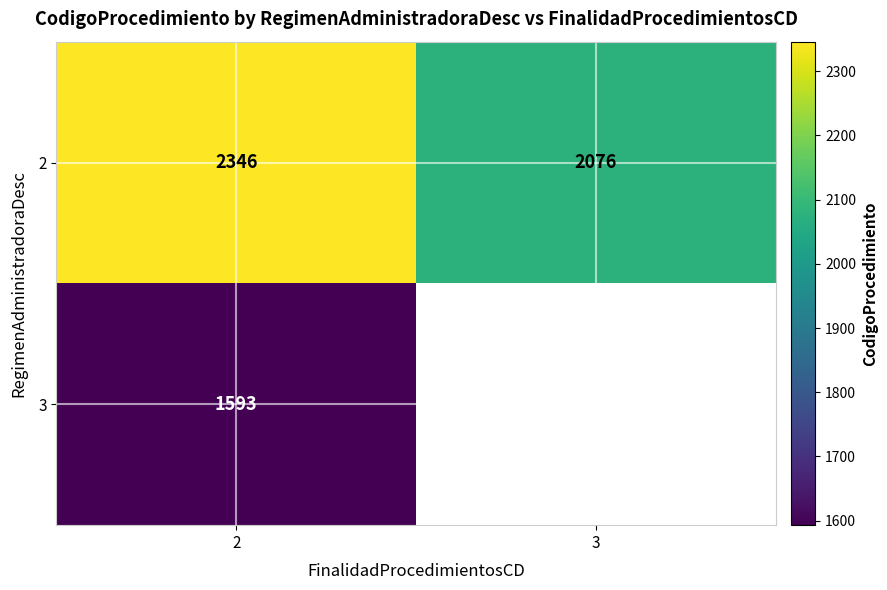

Is the value of 2 at 3 greater than the value of 3 at 2?

Yes